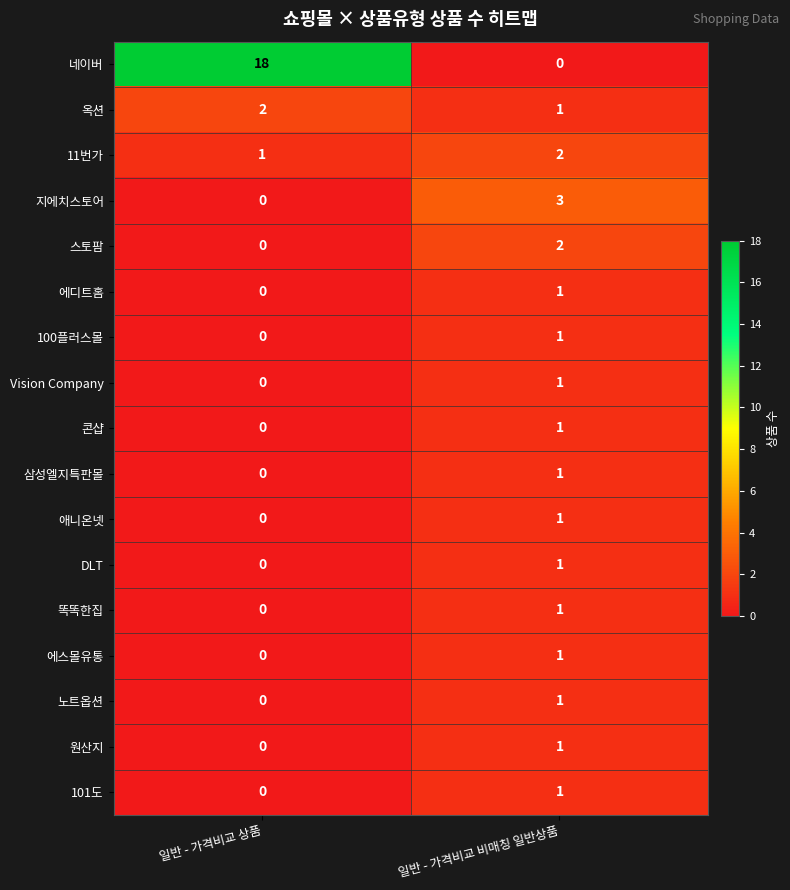

Is it true that 지에치스토어 equals -2 at 일반 - 가격비교 상품?

False